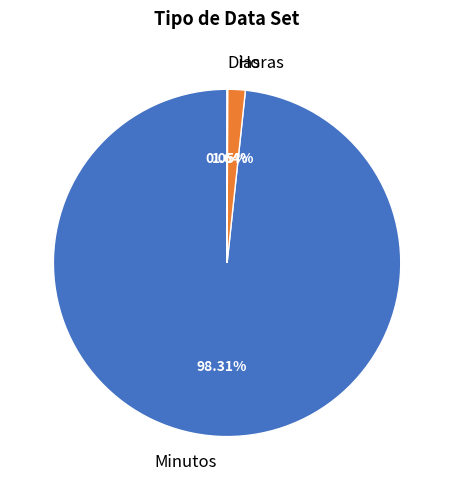

Which slice represents more than half of the pie?

Minutos